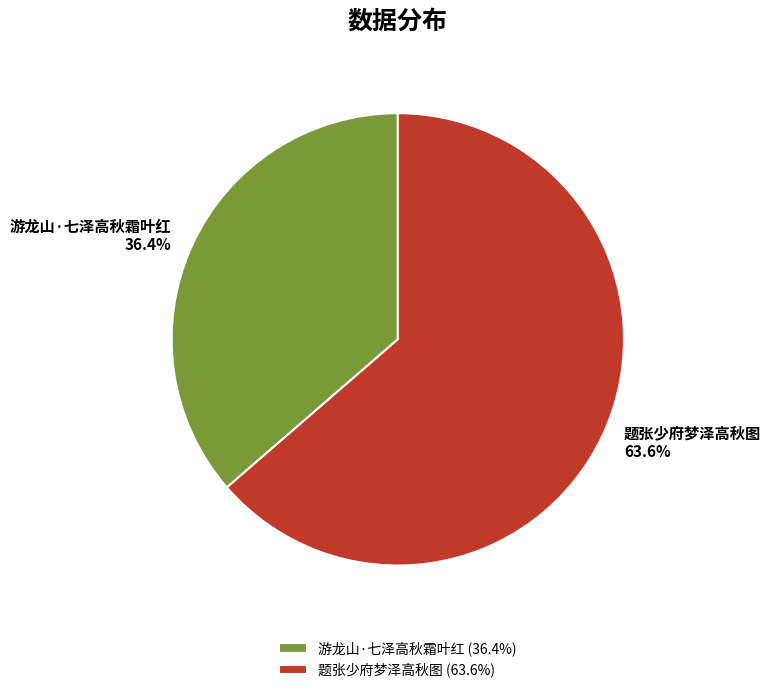

To the nearest percent, what is the difference between the largest and smallest slice percentages?

27%